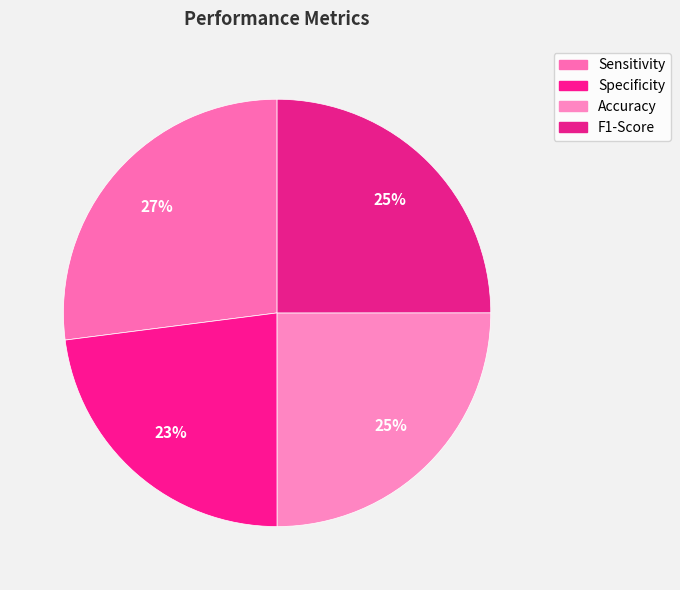

To the nearest percent, what percentage of the pie is F1-Score?

25%